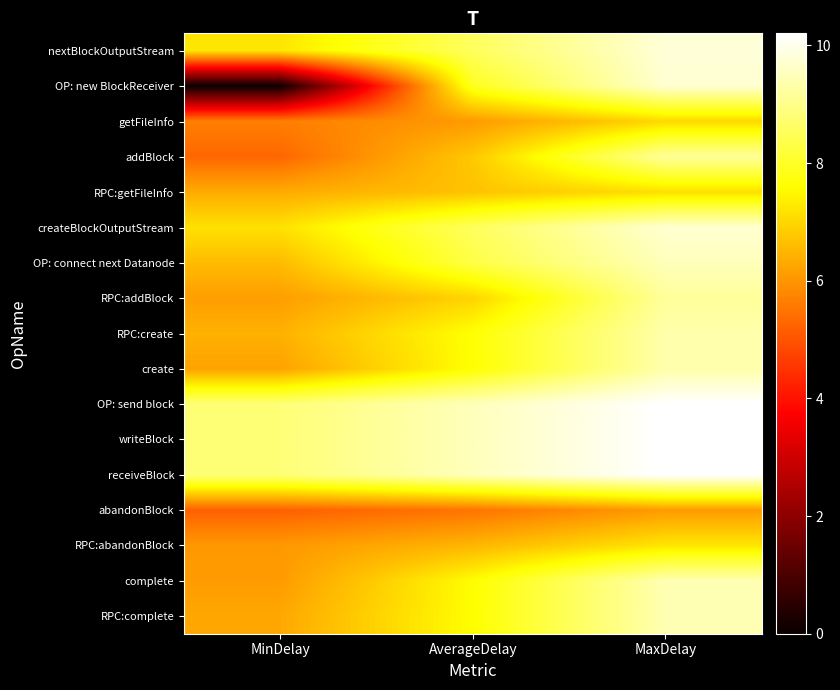

How many series are shown in this chart?

17